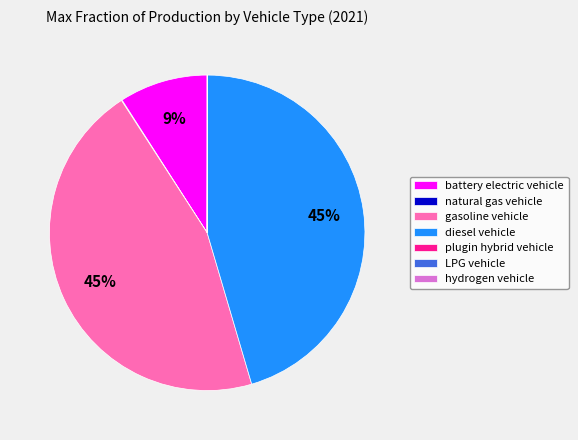

To the nearest percent, what is the average slice percentage?

14%